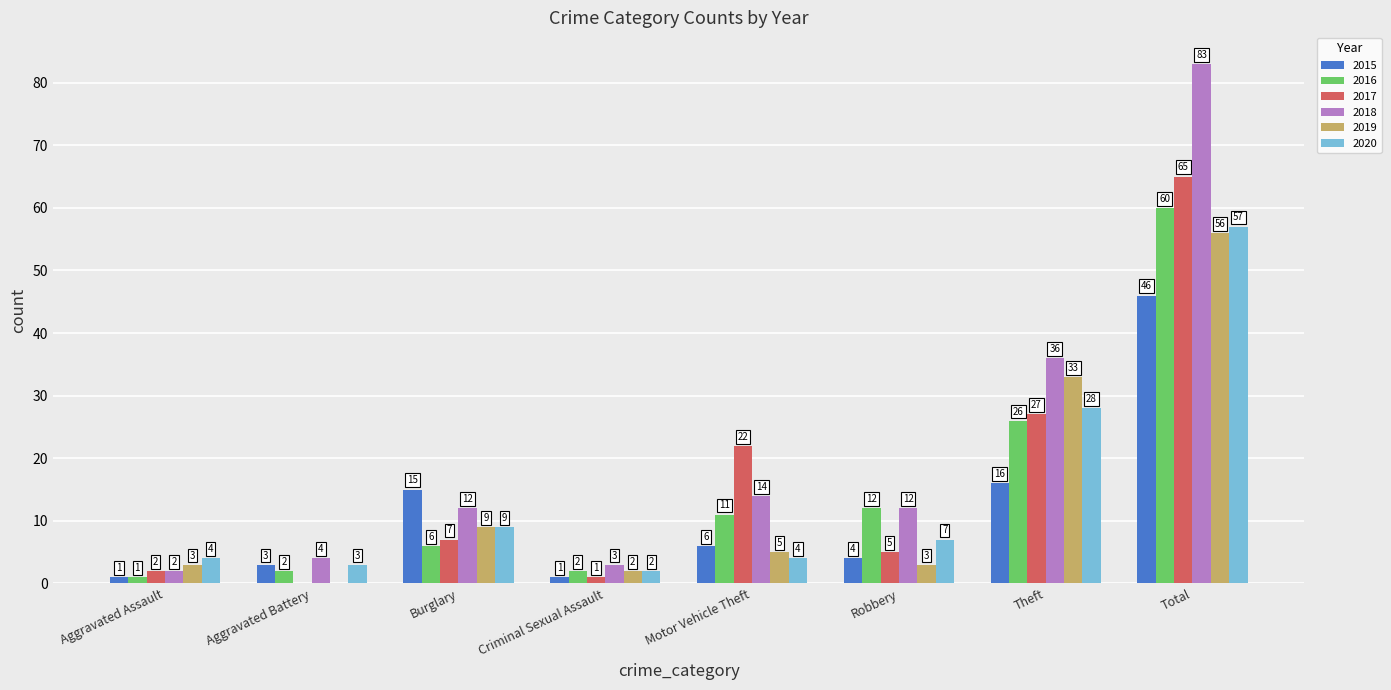

Which series has the largest range (max minus min)?

2018